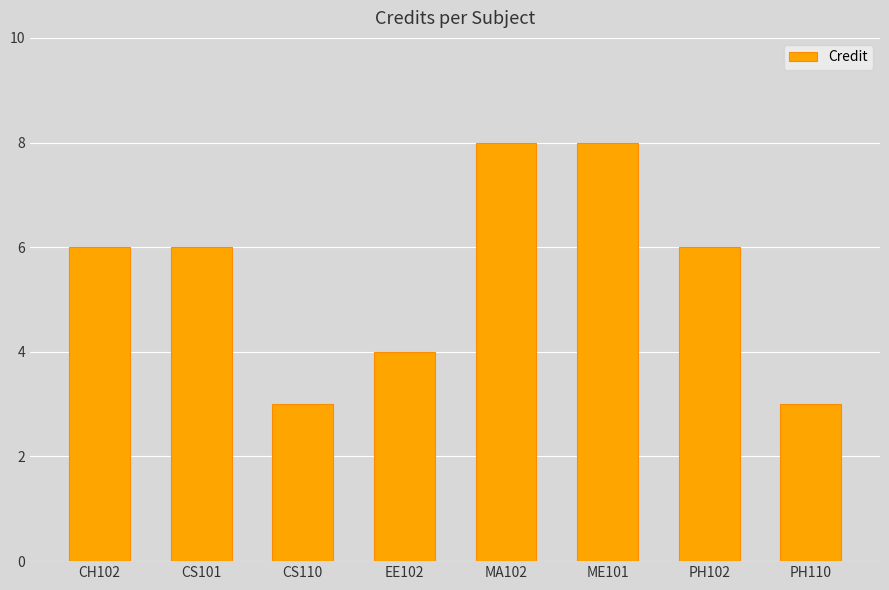

How many series are shown in this chart?

1